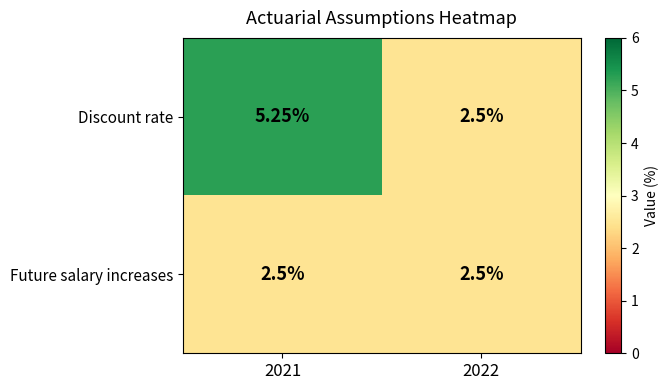

What is the total value across all series at 2021?

7.8